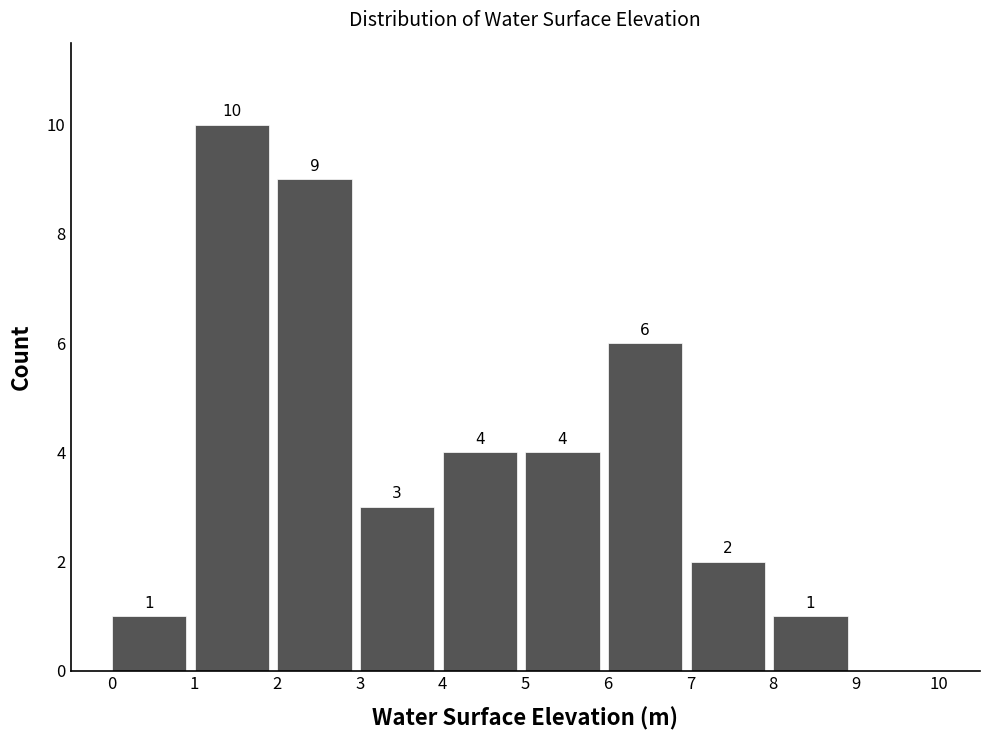

Which range on the x-axis has the tallest bar?

1 to 2